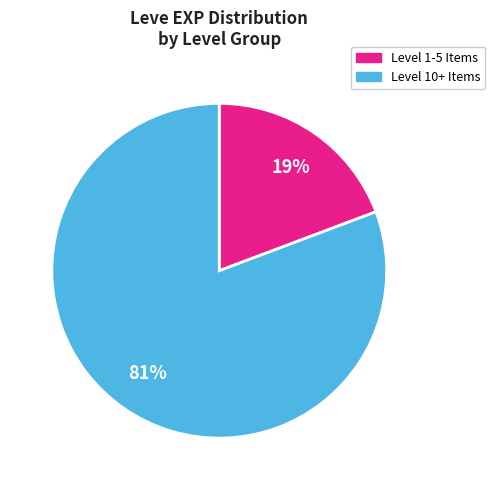

Is there a majority slice in this chart?

Yes